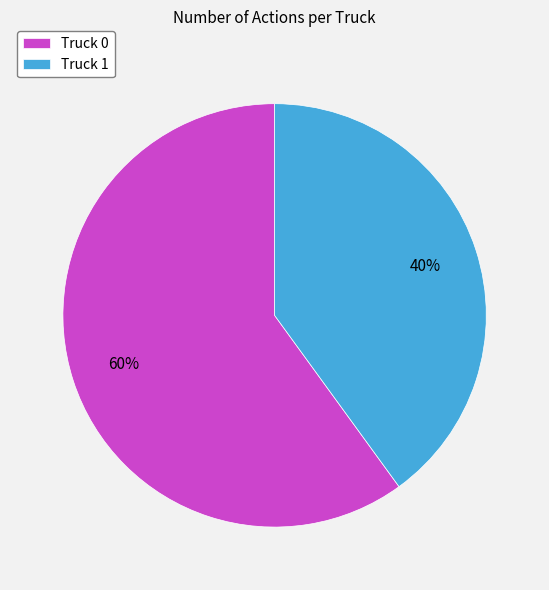

Does Truck 1 represent more than half of the total?

No